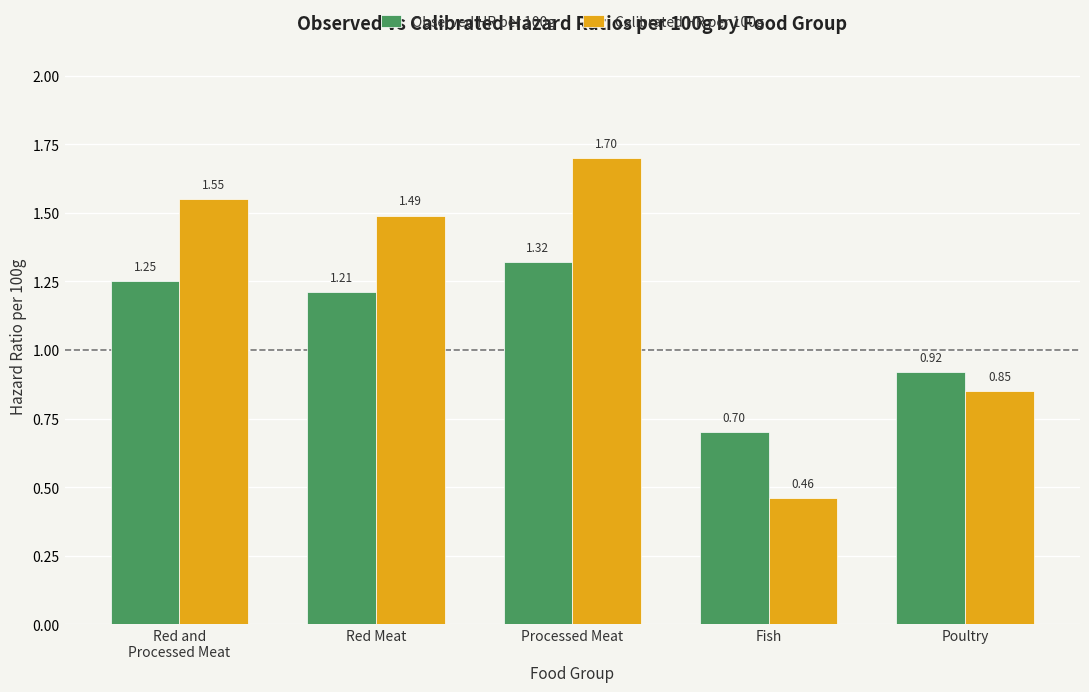

What is the maximum value shown in the chart?

1.7